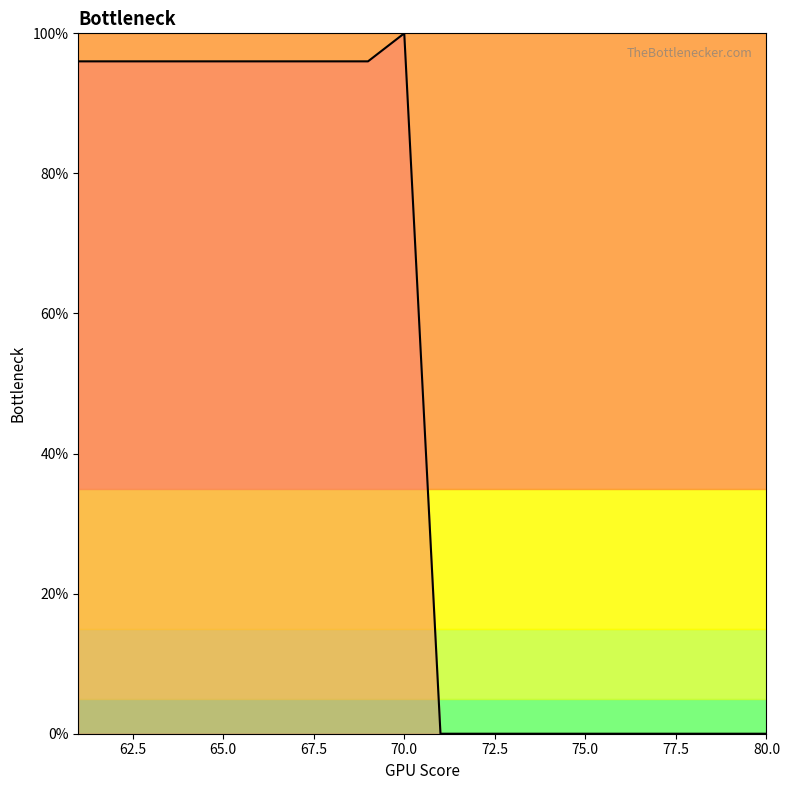

Does the chart have visible grid lines?

No